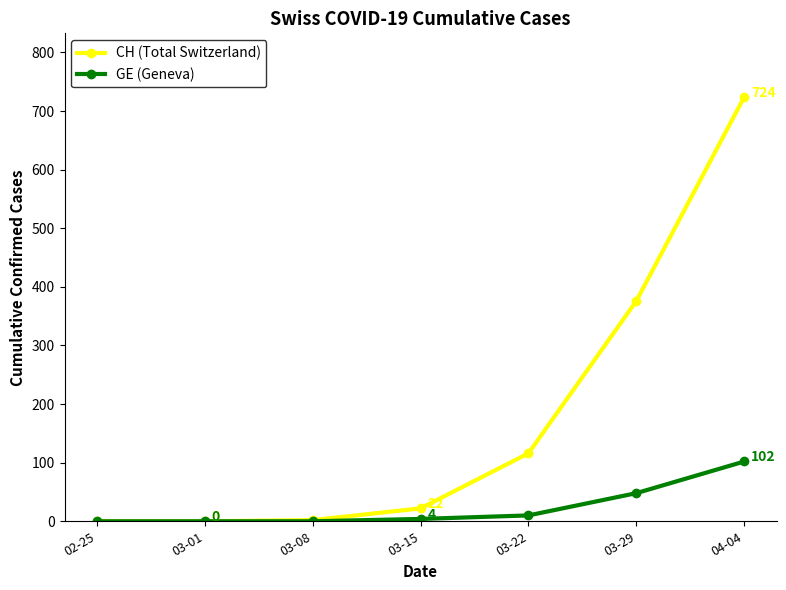

Does the chart have visible grid lines?

No